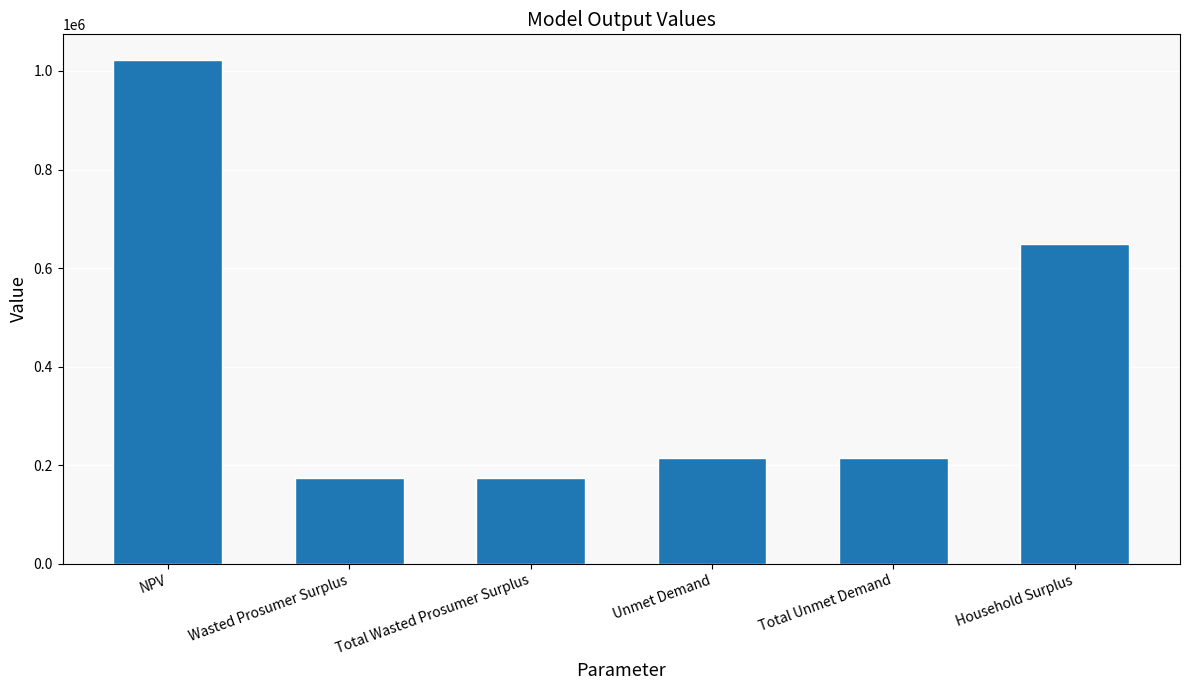

Between Wasted Prosumer Surplus and Household Surplus, which is larger?

Household Surplus